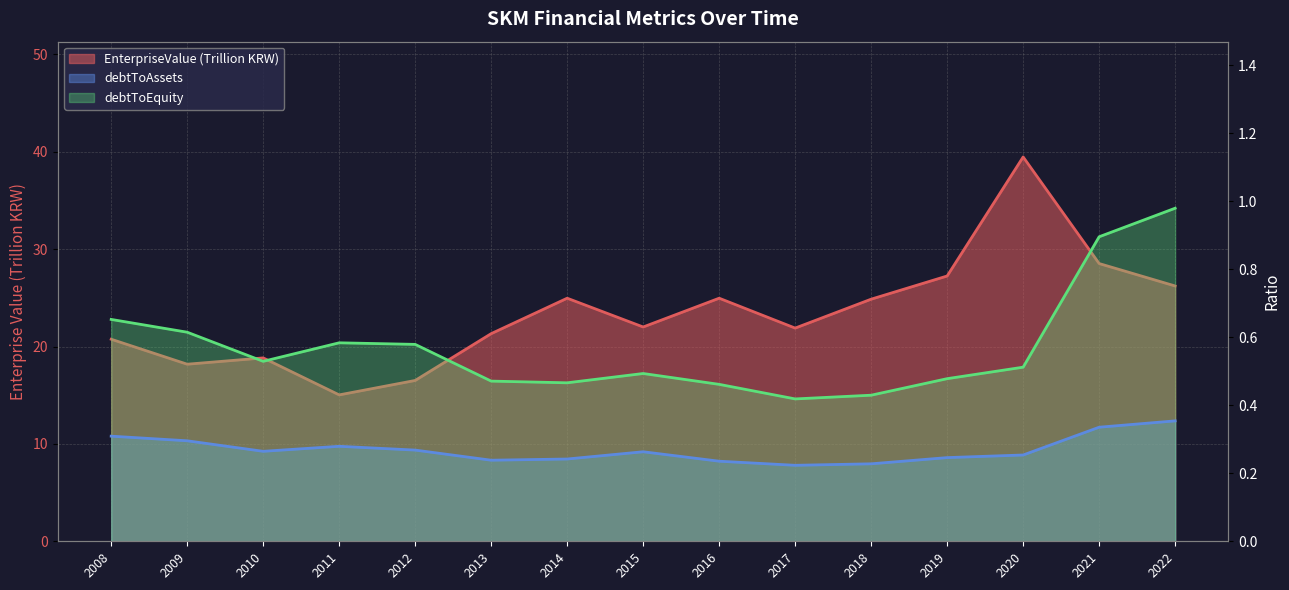

How many lines are shown in the chart?

3